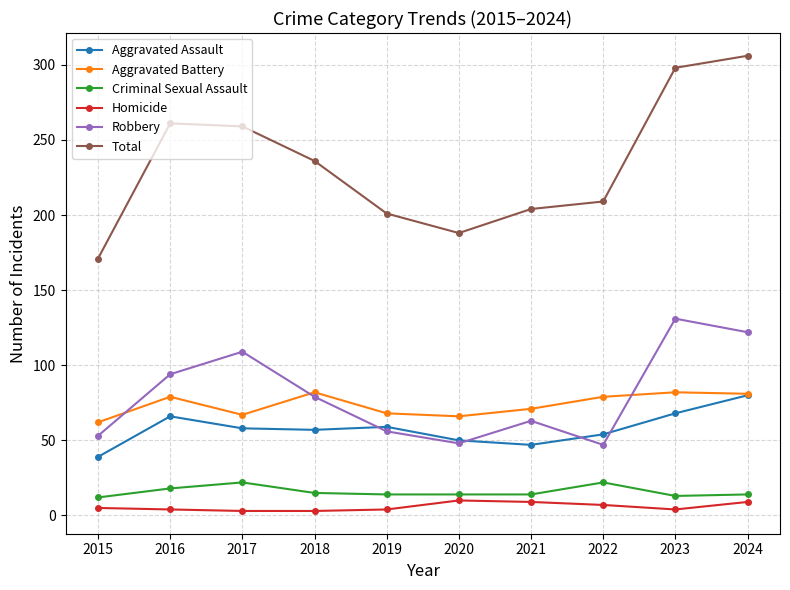

True or false: Aggravated Assault has a value of 33 at 2017.

False